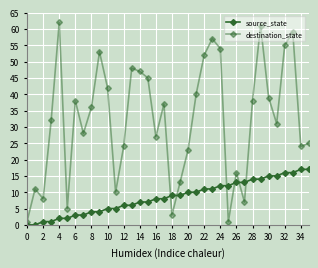

Reading left to right, list all the values displayed in this chart.

source_state: 0	0	1	1	2	2	3	3	4	4	5	5	6	6	7	7	8	8	9	9	10	10	11	11	12	12	13	13	14	14	15	15	16	16	17	17
destination_state: 1	11	8	32	62	5	38	28	36	53	42	10	24	48	47	45	27	37	3	13	23	40	52	57	54	1	16	7	38	61	39	31	55	59	24	25